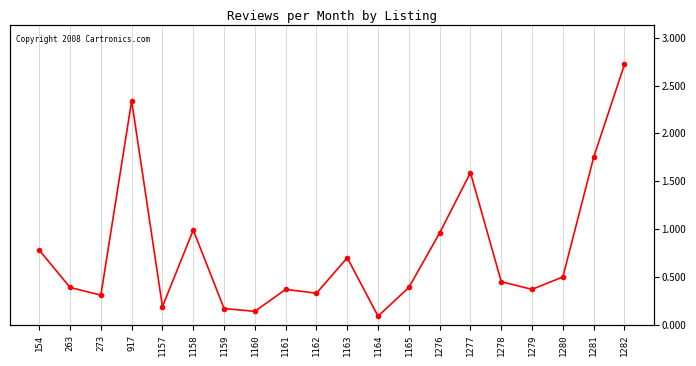

Which category has the lowest value across all series?

1164